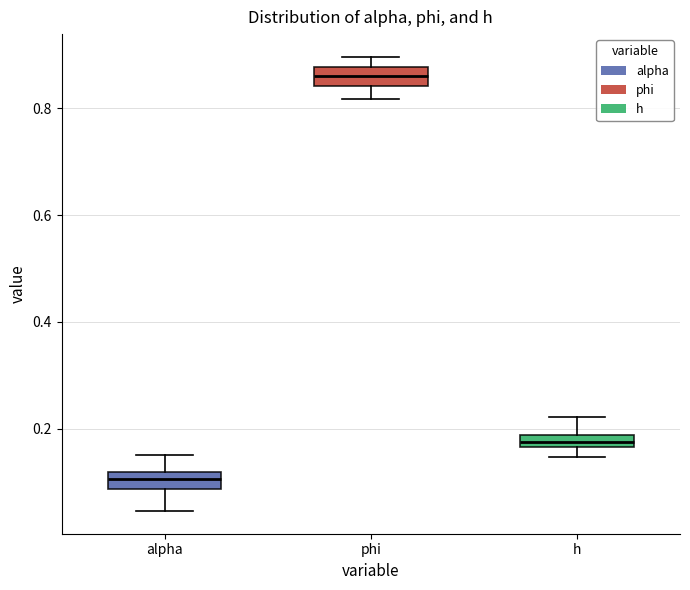

Which box's median line is the highest?

phi